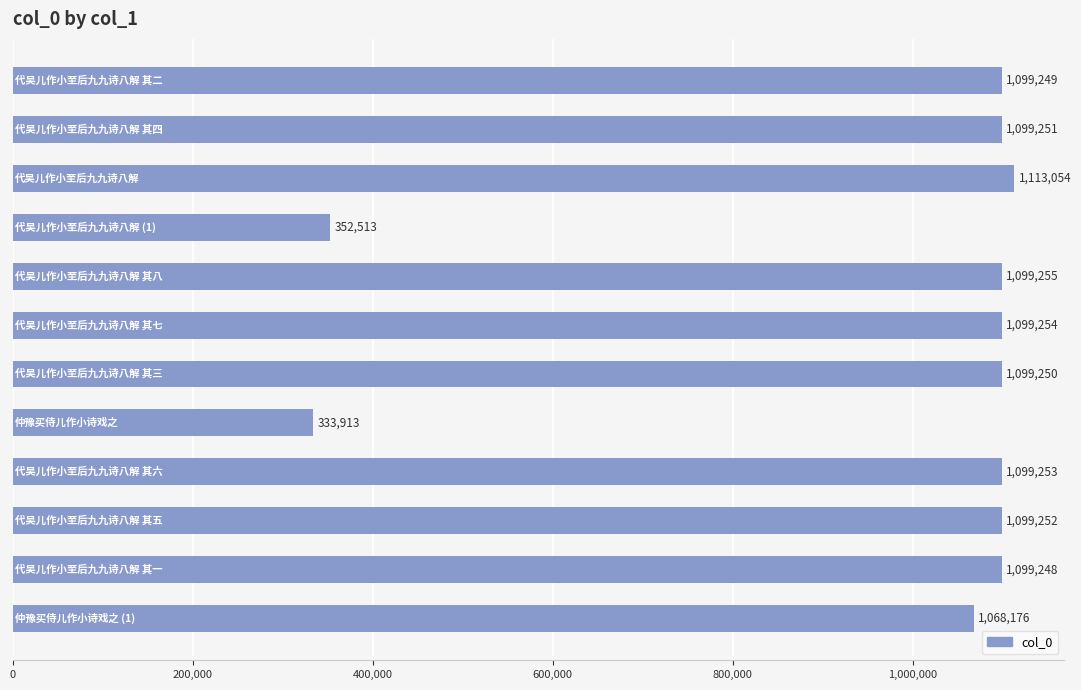

What is the maximum value shown in the chart?

1113054